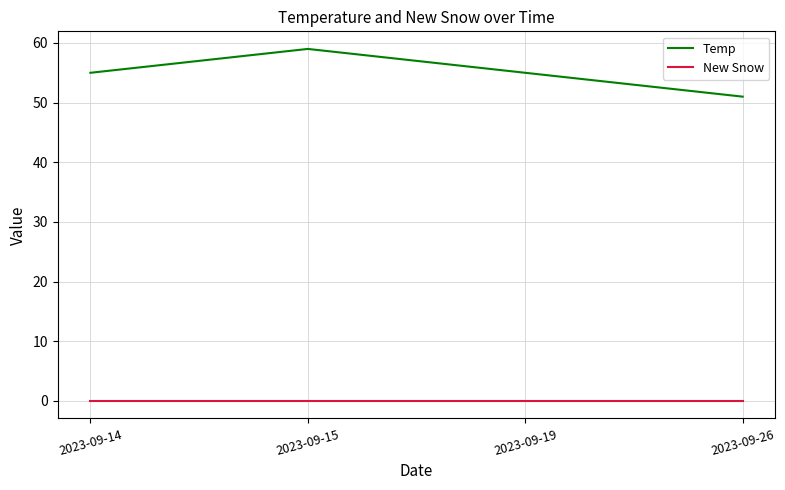

True or false: New Snow and Temp intersect in this chart.

False